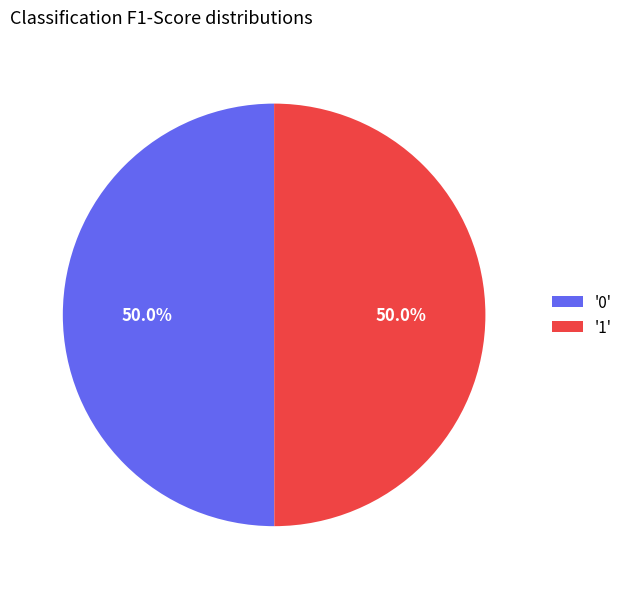

Combined, what portion of the pie is '0' and '1'?

100.0%